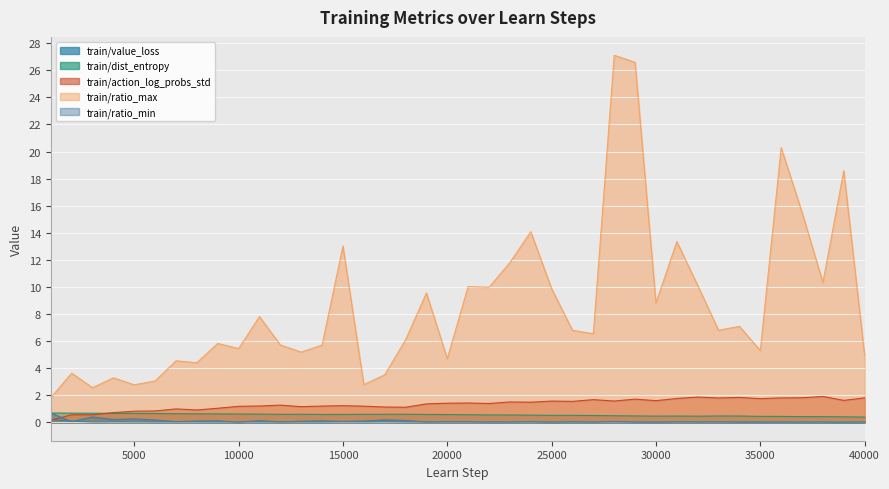

Is the value of train/action_log_probs_std at 15000 greater than the value of train/dist_entropy at 35000?

Yes